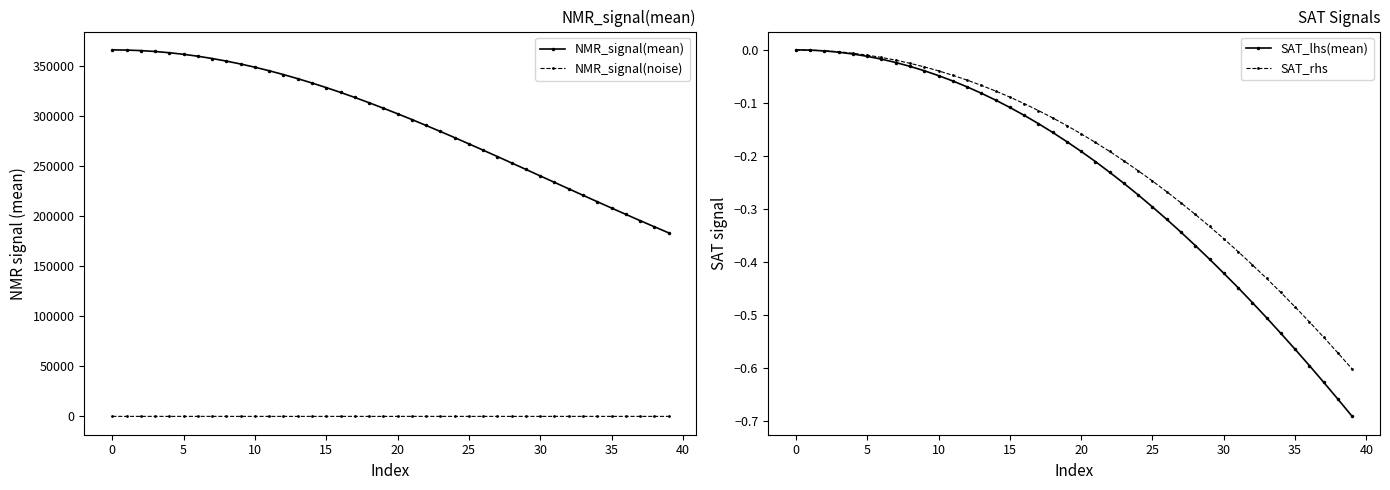

What is the sum of the SAT_lhs(mean) values at 38 and 27?

-1.0